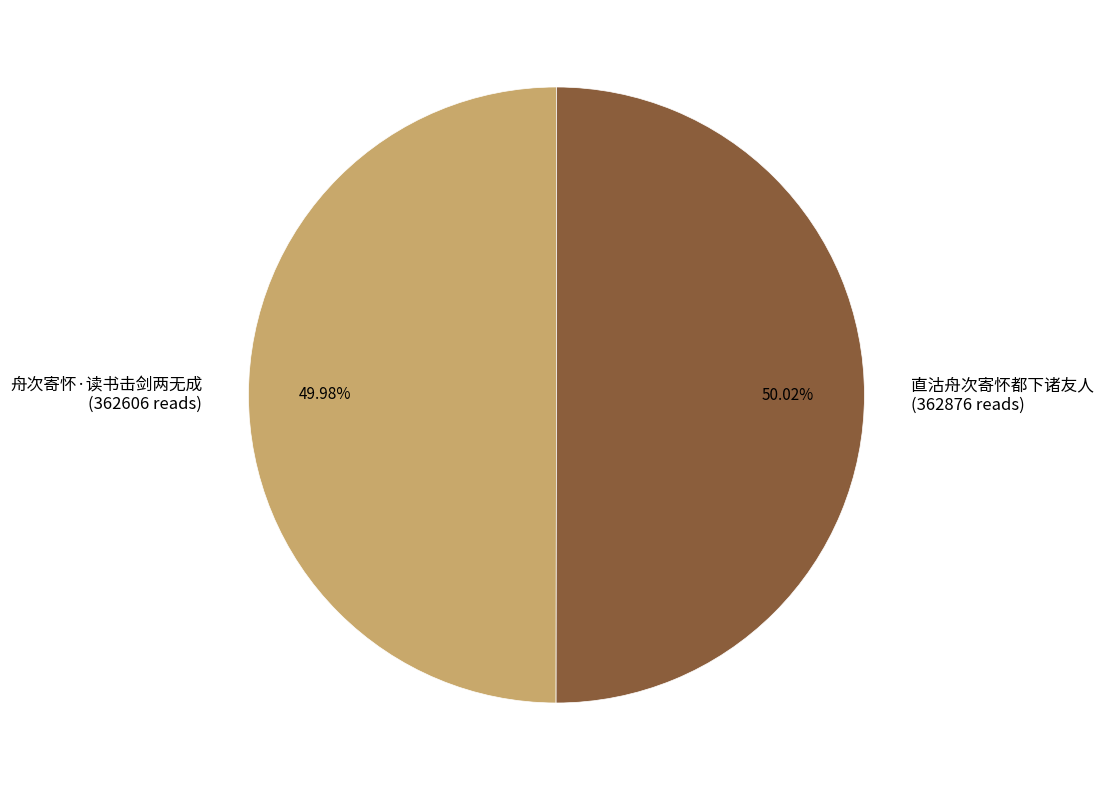

To the nearest percent, what portion does 直沽舟次寄怀都下诸友人 represent?

50%